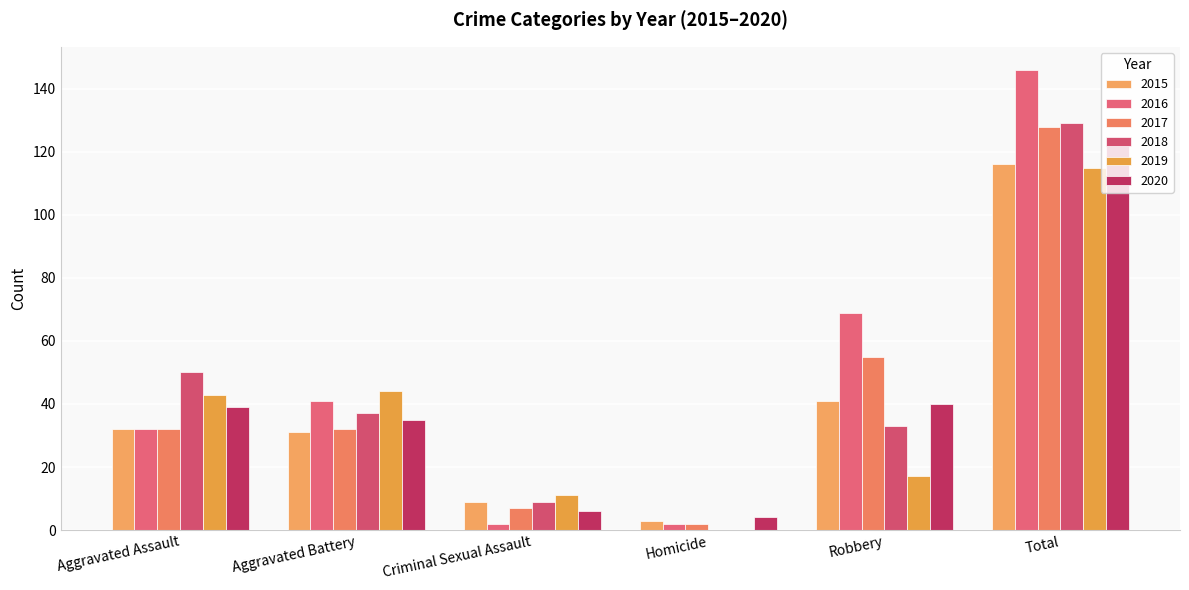

Reading left to right, list all the values displayed in this chart.

2015: Aggravated Assault=32	Aggravated Battery=31	Criminal Sexual Assault=9	Homicide=3	Robbery=41	Total=116
2016: Aggravated Assault=32	Aggravated Battery=41	Criminal Sexual Assault=2	Homicide=2	Robbery=69	Total=146
2017: Aggravated Assault=32	Aggravated Battery=32	Criminal Sexual Assault=7	Homicide=2	Robbery=55	Total=128
2018: Aggravated Assault=50	Aggravated Battery=37	Criminal Sexual Assault=9	Homicide=0	Robbery=33	Total=129
2019: Aggravated Assault=43	Aggravated Battery=44	Criminal Sexual Assault=11	Homicide=0	Robbery=17	Total=115
2020: Aggravated Assault=39	Aggravated Battery=35	Criminal Sexual Assault=6	Homicide=4	Robbery=40	Total=124